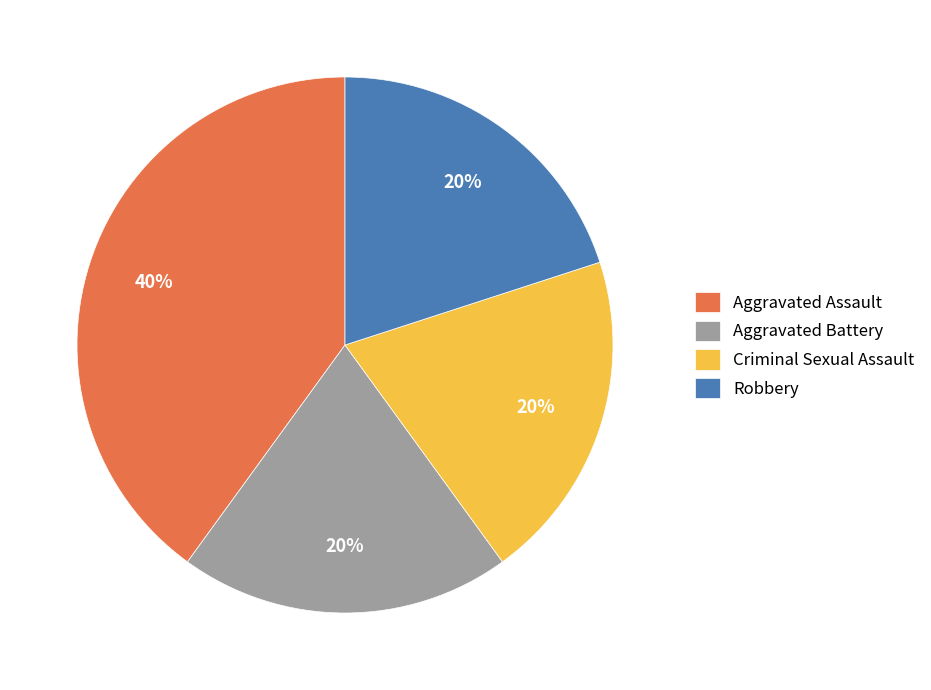

Is the sum of Criminal Sexual Assault and Aggravated Battery greater than half?

No